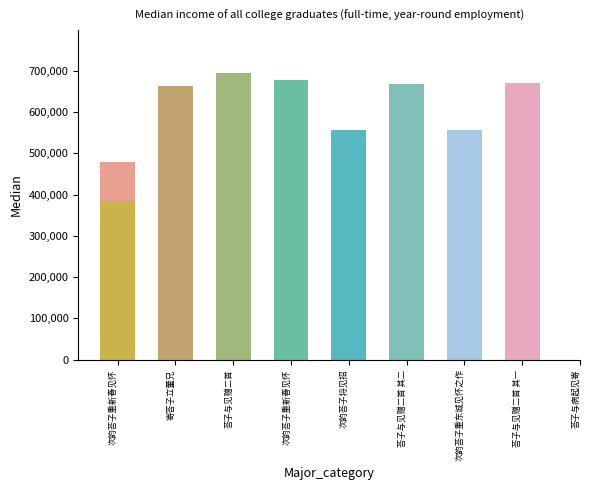

How many values exceed 663972?

4